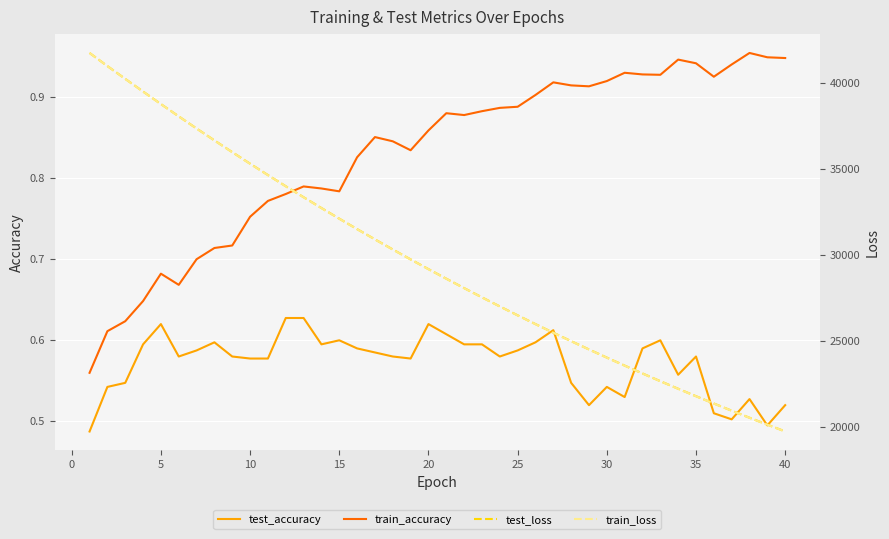

What is the sum of all test_accuracy values?

22.9